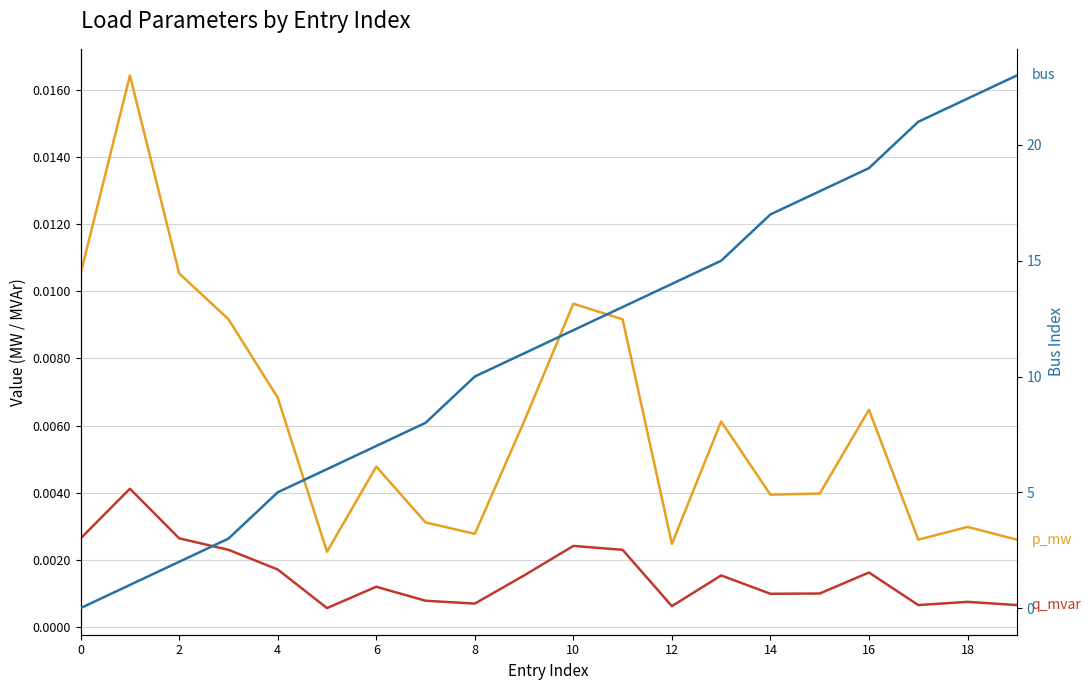

Which label corresponds to the largest value in the chart?

19